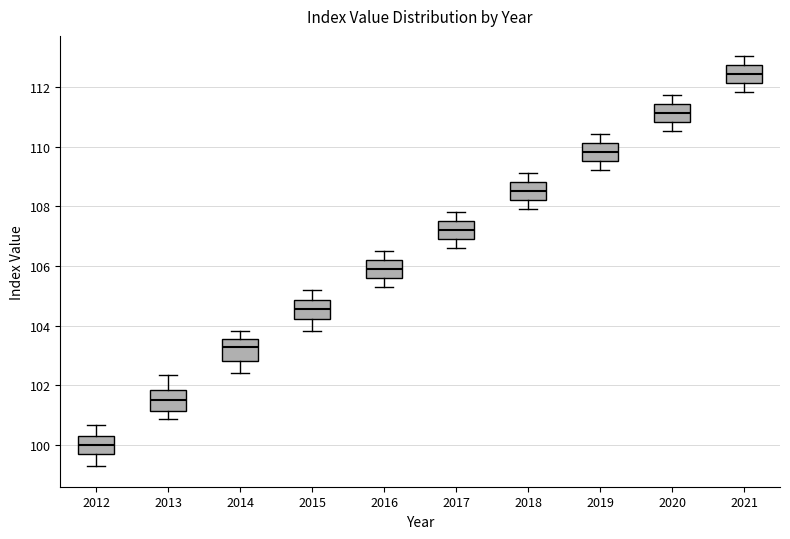

Reading left to right, read every box against the y-axis: the position of its median line, the range the box covers, and the ends of its whiskers. The values are not printed on the chart, so give them approximately, as read against the axis.

2012: median 100.0, box 99.8 to 100.4, whiskers 99.2 to 100.6
2013: median 101.6, box 101.2 to 101.8, whiskers 100.8 to 102.4
2014: median 103.2, box 102.8 to 103.6, whiskers 102.4 to 103.8
2015: median 104.6, box 104.2 to 104.8, whiskers 103.8 to 105.2
2016: median 105.8, box 105.6 to 106.2, whiskers 105.2 to 106.4
2017: median 107.2, box 106.8 to 107.4, whiskers 106.6 to 107.8
2018: median 108.6, box 108.2 to 108.8, whiskers 108.0 to 109.2
2019: median 109.8, box 109.6 to 110.2, whiskers 109.2 to 110.4
2020: median 111.2, box 110.8 to 111.4, whiskers 110.6 to 111.8
2021: median 112.4, box 112.2 to 112.8, whiskers 111.8 to 113.0